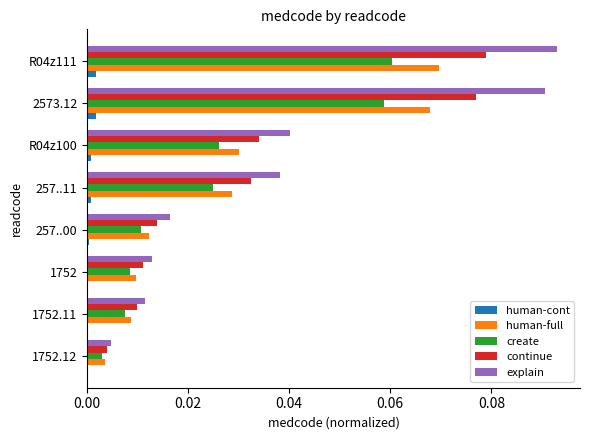

The create series shows 0.0 at 1752.11. True or false?

True